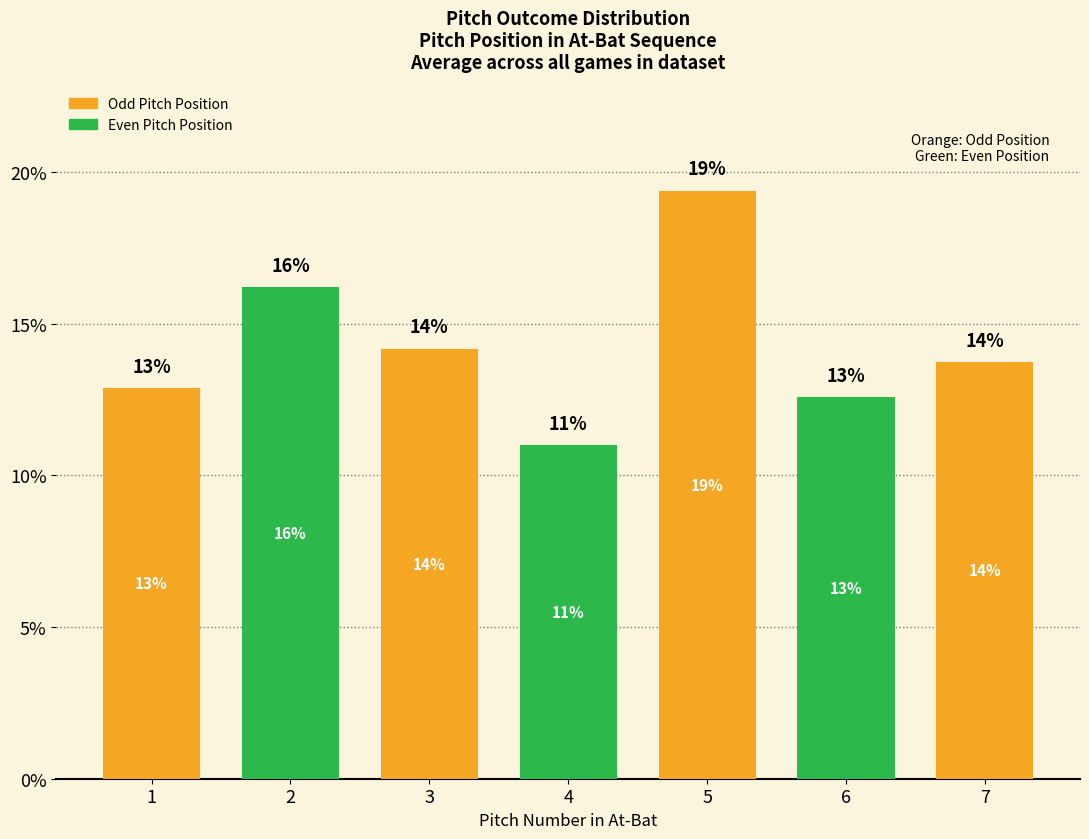

Are the bars horizontal?

No